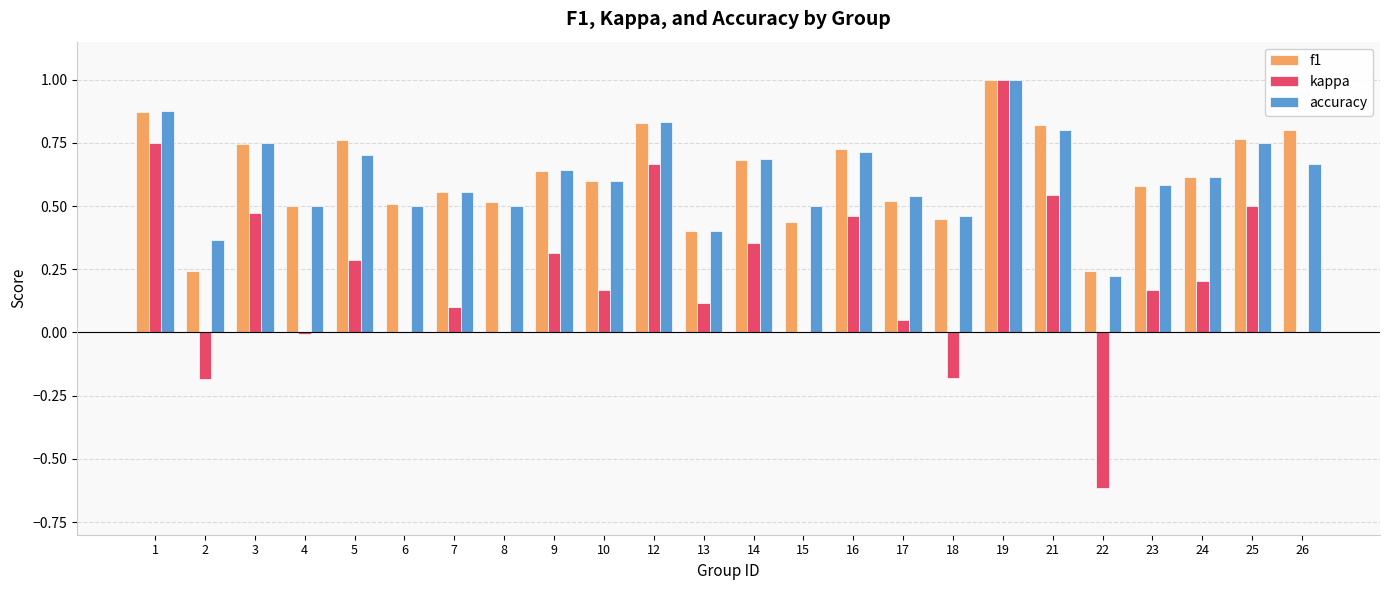

The value of kappa at 10 is 0.2. True or false?

True